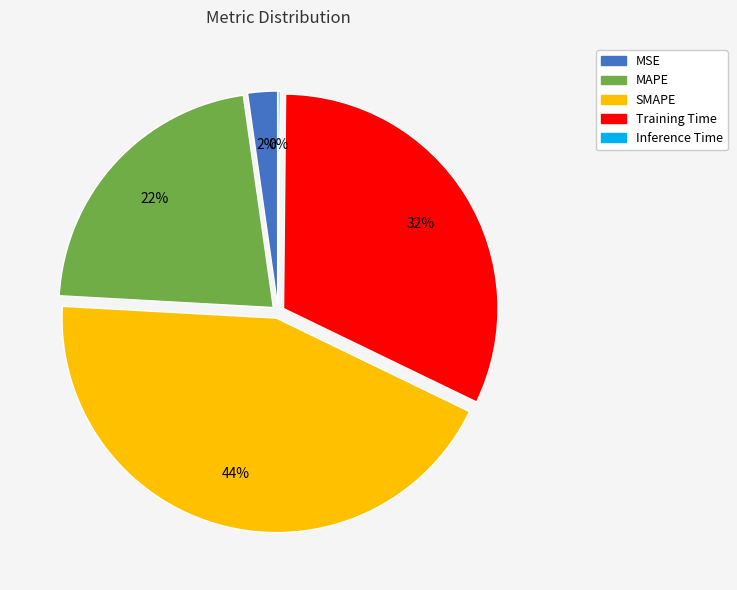

Which category has the biggest portion of the pie?

SMAPE